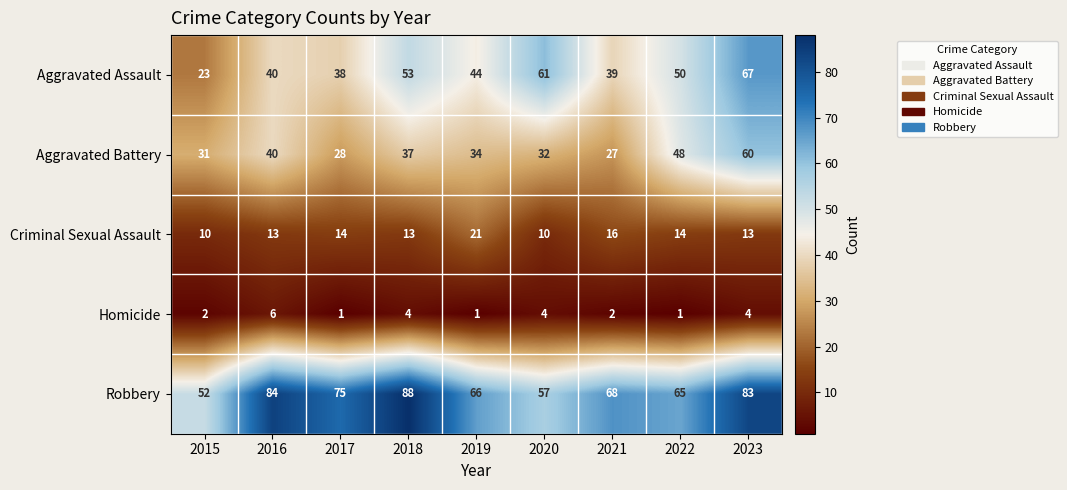

At which label does Robbery first exceed 68?

2016